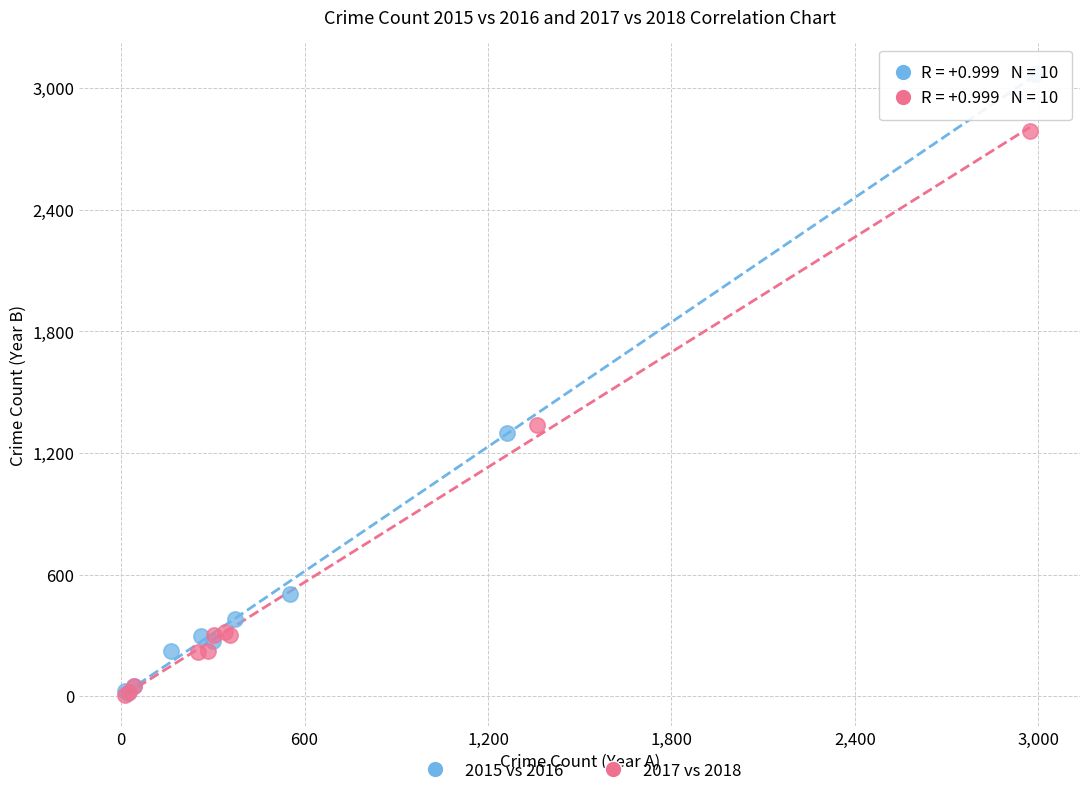

What are all the series names shown in the legend?

2015 vs 2016, 2017 vs 2018